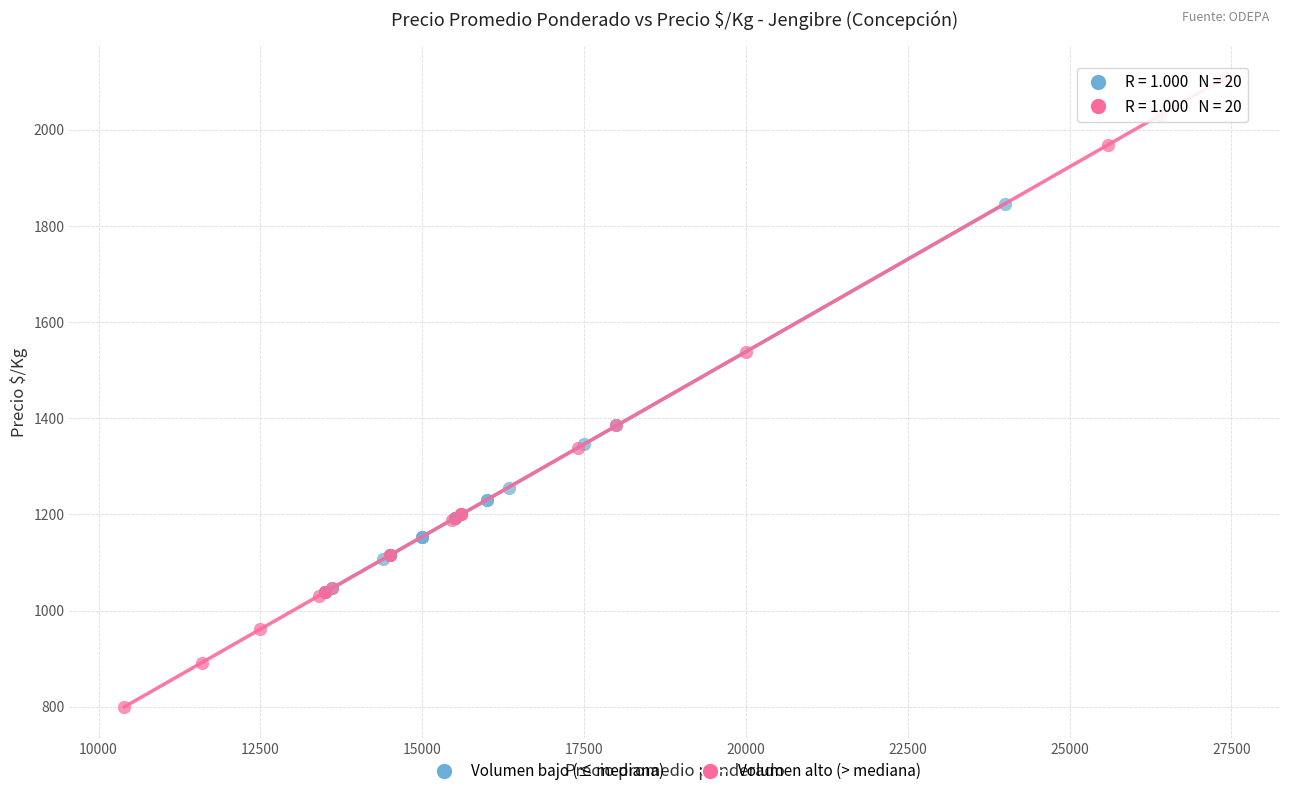

Which series has the largest Y range (max minus min)?

Volumen alto (> mediana)